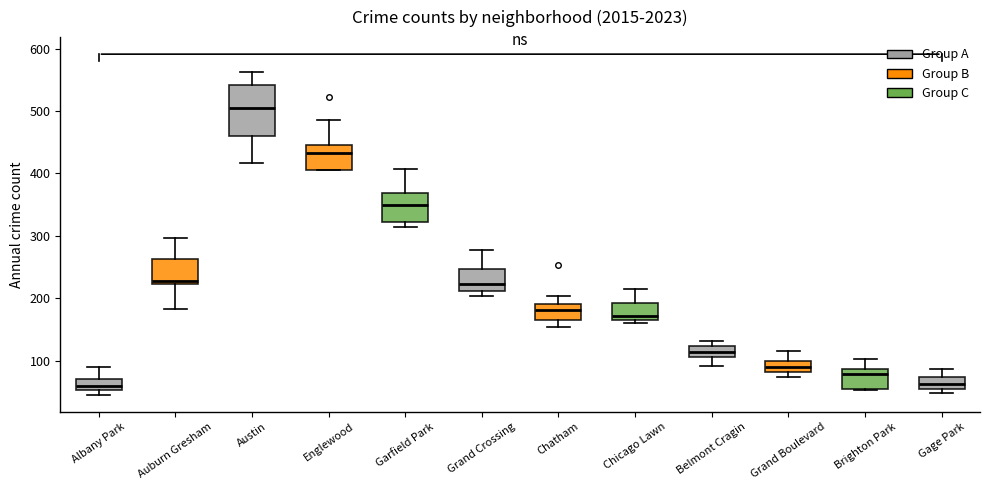

Reading left to right, read every box against the y-axis: the position of its median line, the range the box covers, and the ends of its whiskers. The values are not printed on the chart, so give them approximately, as read against the axis.

Albany Park: median 60, box 50 to 70, whiskers 50 (just below the box's lower edge) to 90
Auburn Gresham: median 230, box 220 to 260, whiskers 180 to 300
Austin: median 510, box 460 to 540, whiskers 420 to 560
Englewood: median 430, box 410 to 450, whiskers 410 to 490
Garfield Park: median 350, box 320 to 370, whiskers 310 to 410
Grand Crossing: median 220, box 210 to 250, whiskers 200 to 280
Chatham: median 180, box 170 to 190, whiskers 150 to 200
Chicago Lawn: median 170 (just above the box's lower edge), box 170 to 190, whiskers 160 to 210
Belmont Cragin: median 110 (inside the box), box 110 to 120, whiskers 90 to 130
Grand Boulevard: median 90, box 80 to 100, whiskers 70 to 120
Brighton Park: median 80, box 50 to 90, whiskers 50 to 100
Gage Park: median 60 (inside the box), box 60 to 70, whiskers 50 to 90